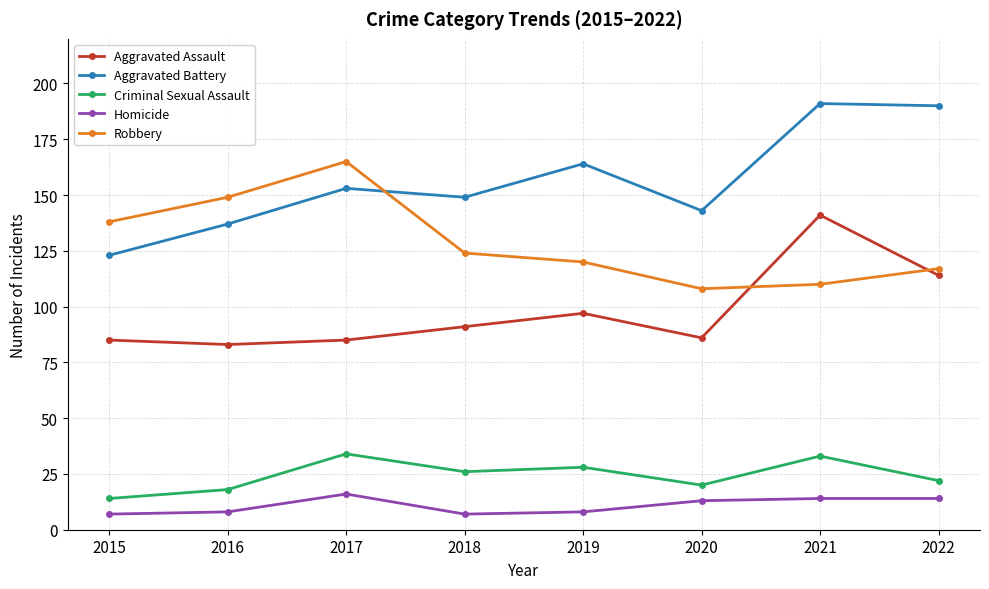

Where is the first local maximum for Criminal Sexual Assault?

2017